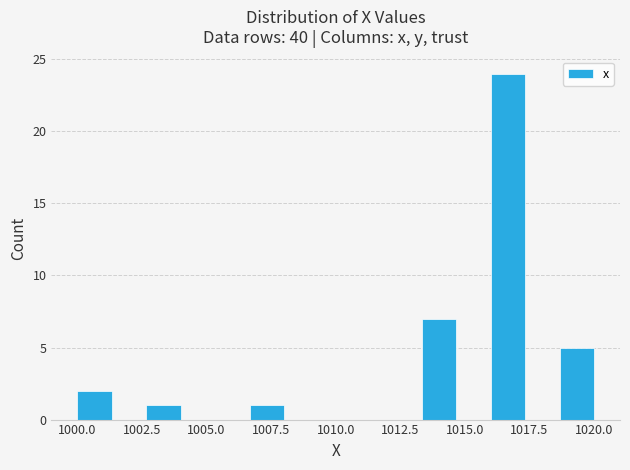

Around what value on the x-axis is the tallest bar? Give the approximate position of its centre, as read against the axis.

1016.5